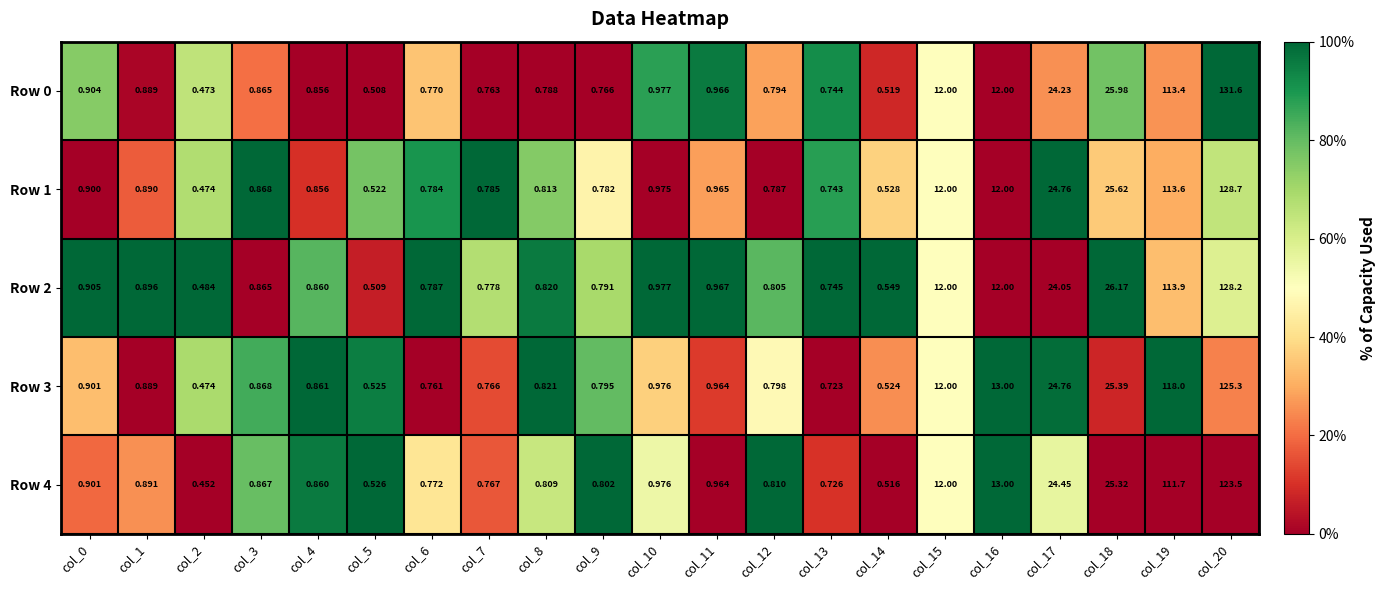

Is the value of Row 3 at col_3 greater than the value of Row 2 at col_10?

No